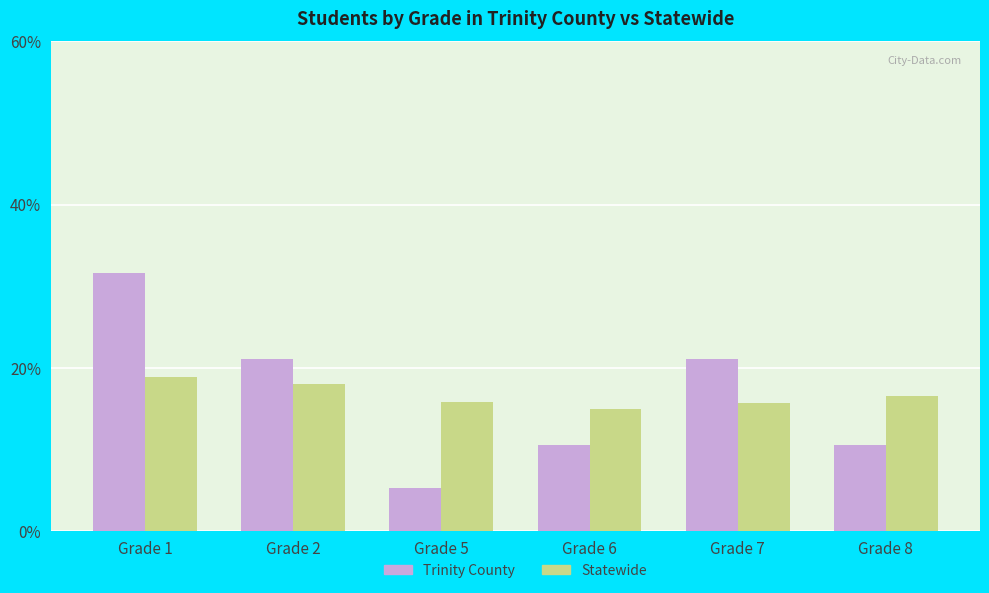

The value of Statewide at Grade 8 is 23.9. True or false?

False